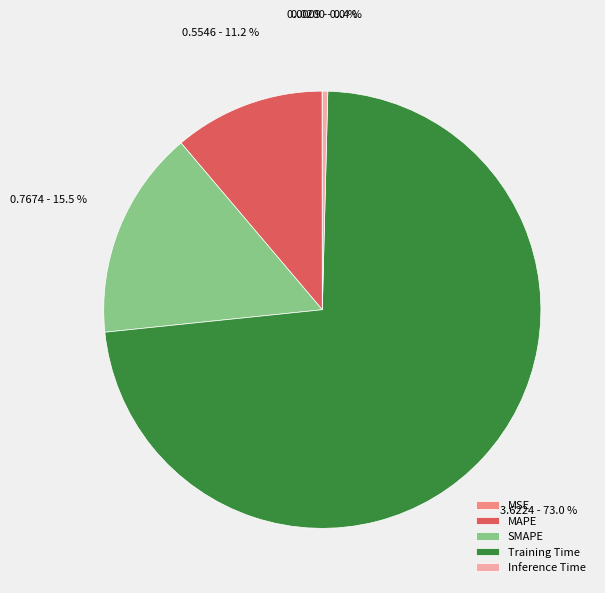

Between SMAPE and Training Time, which is larger?

Training Time